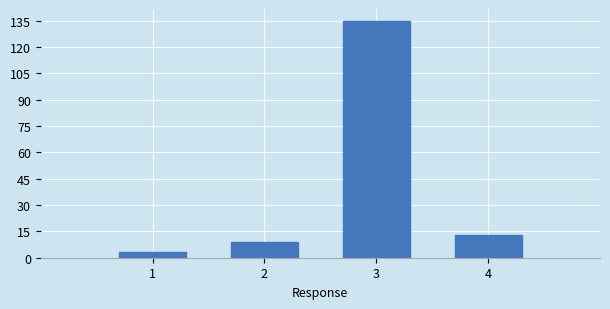

How tall is the bar that spans 3.5 to 4.5 on the x-axis? The values are not printed on the chart, so give them approximately, as read against the axis.

14